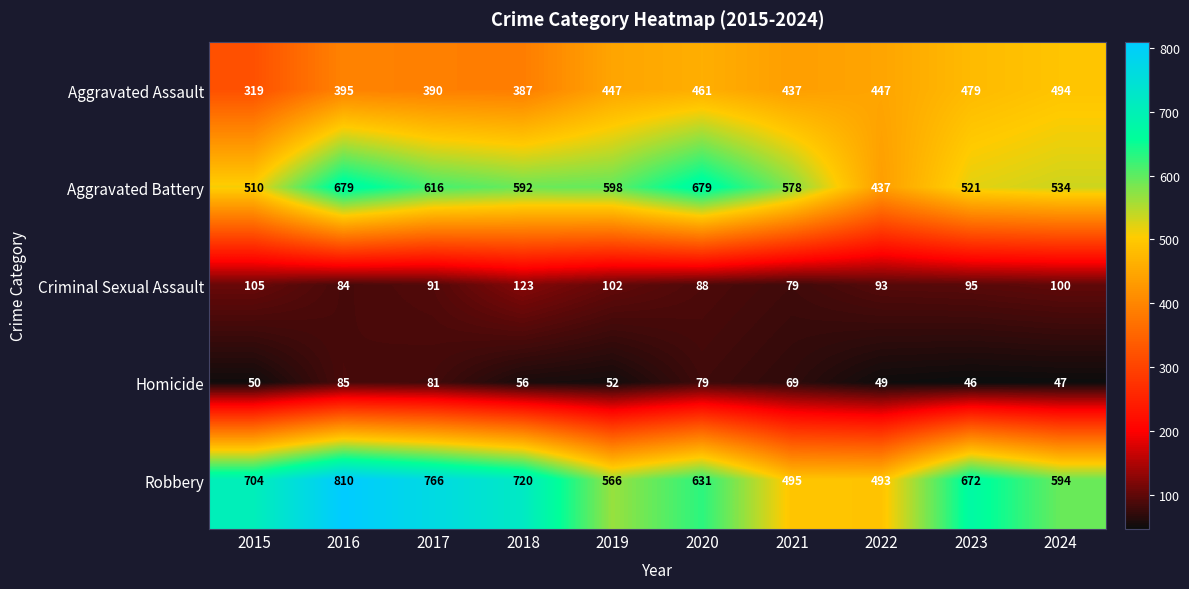

What is the difference between the highest and lowest values at 2024?

547